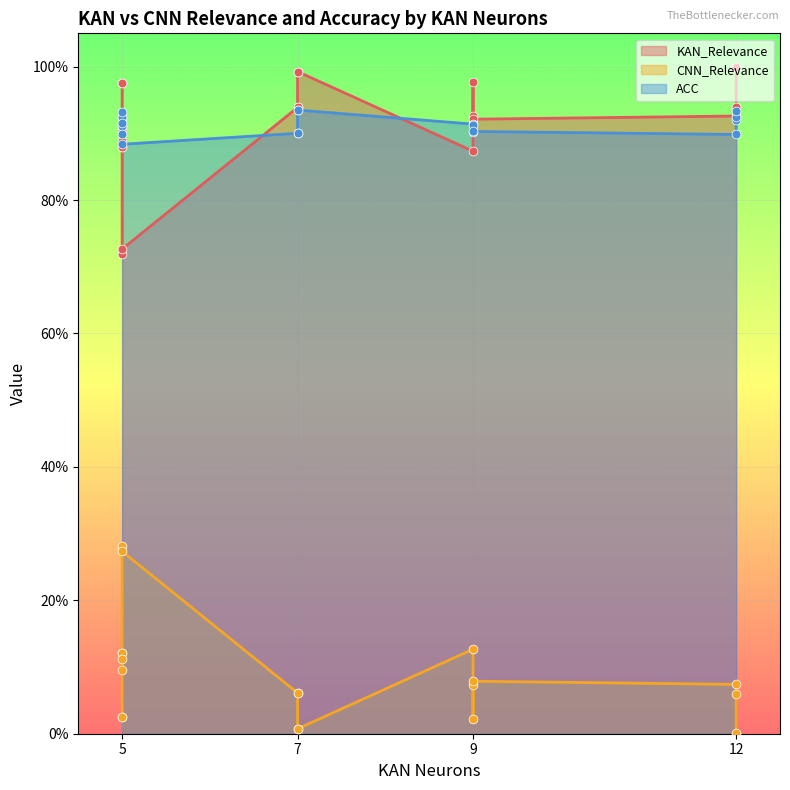

Which series contains the highest Y value?

KAN_Relevance